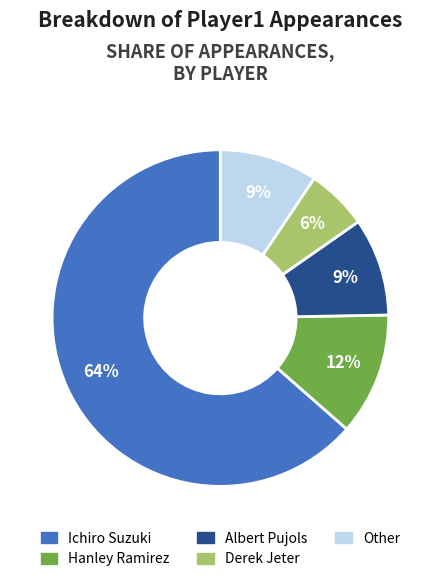

Count the number of slices in the pie.

5